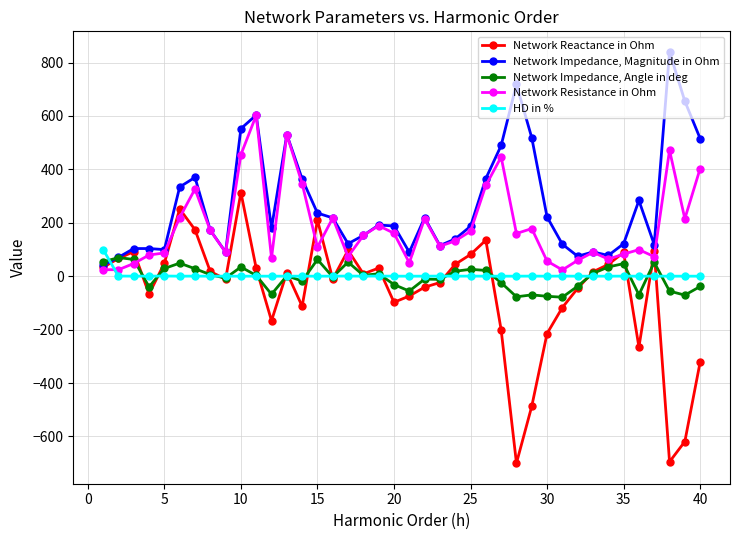

Which series has the largest range (max minus min)?

Network Reactance in Ohm